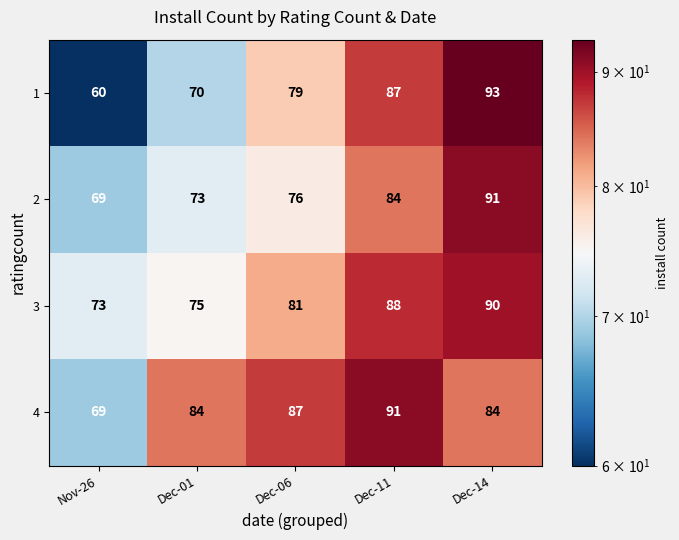

Reading right to left, list all the values displayed in this chart.

1: 93	87	79	70	60
2: 91	84	76	73	69
3: 90	88	81	75	73
4: 84	91	87	84	69